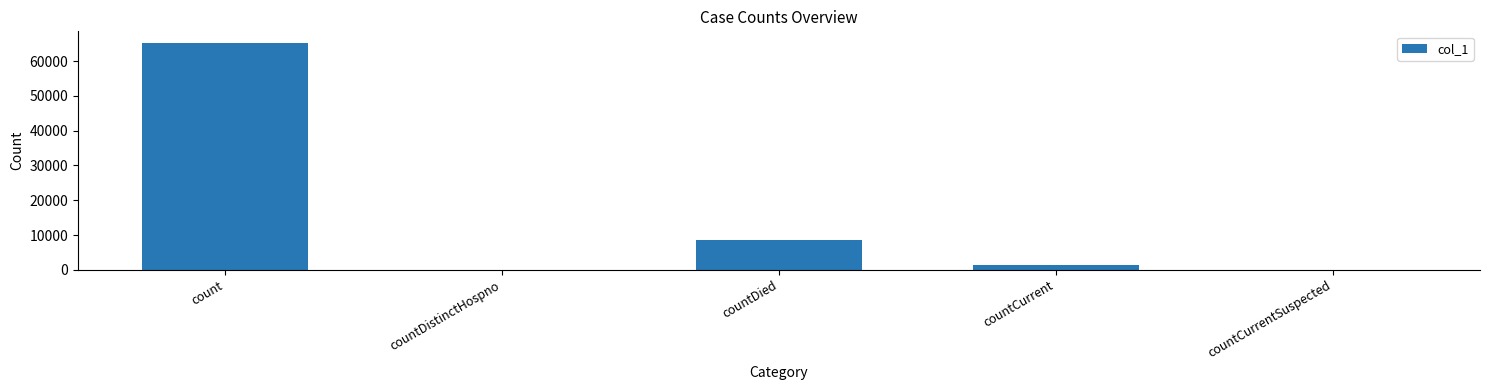

Reading right to left, list all the values displayed in this chart.

0	1347	8455	0	65323